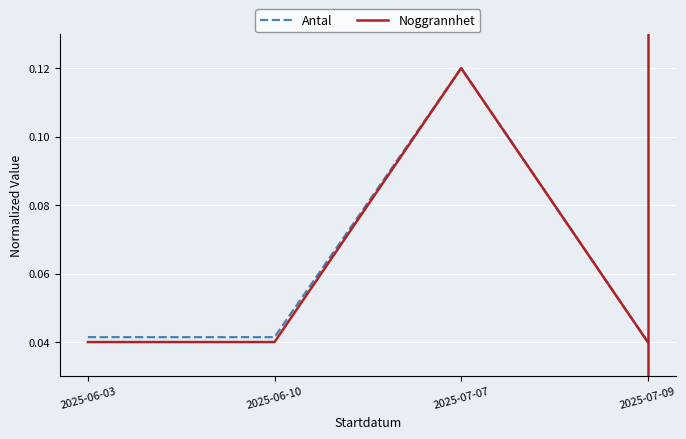

At which label does Antal reach its peak?

2025-07-07